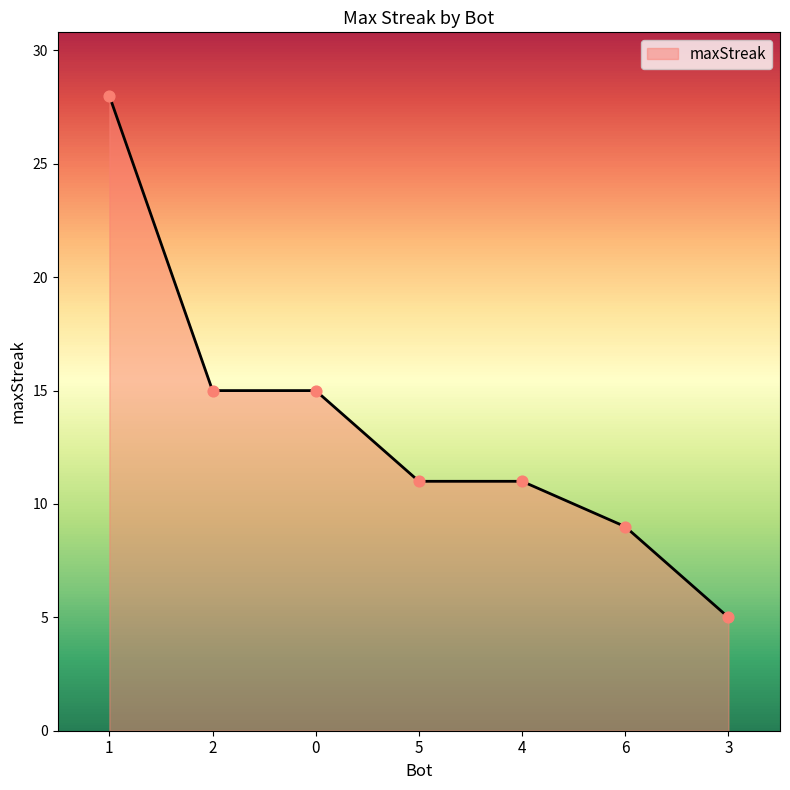

What is the change in value from 2 to 4?

-4